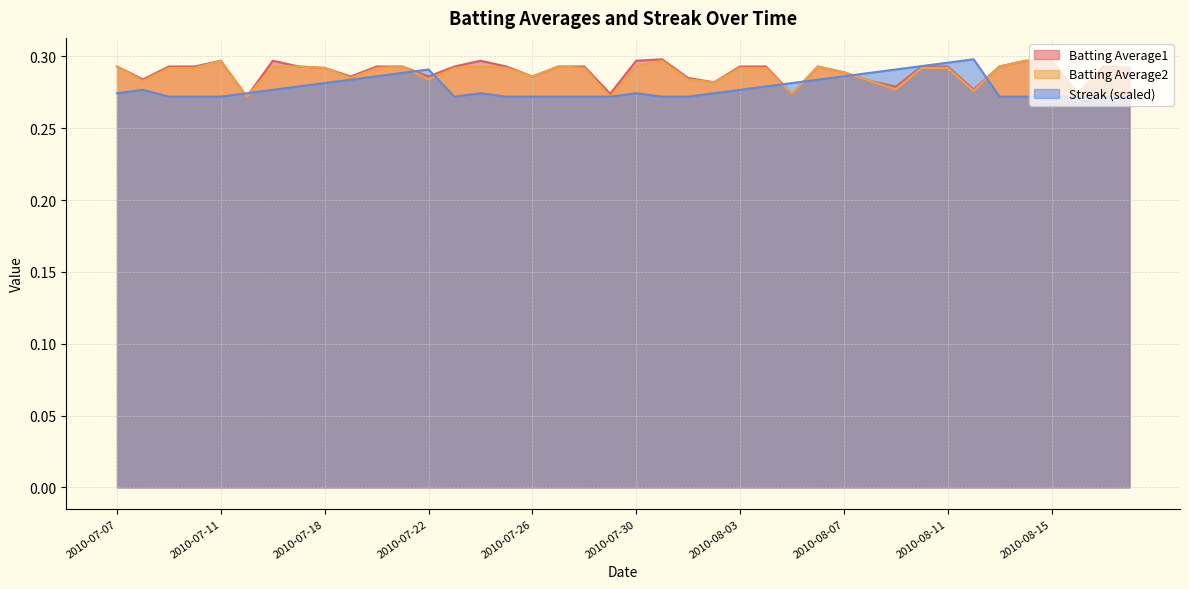

At how many categories does at least one series exceed 0?

40